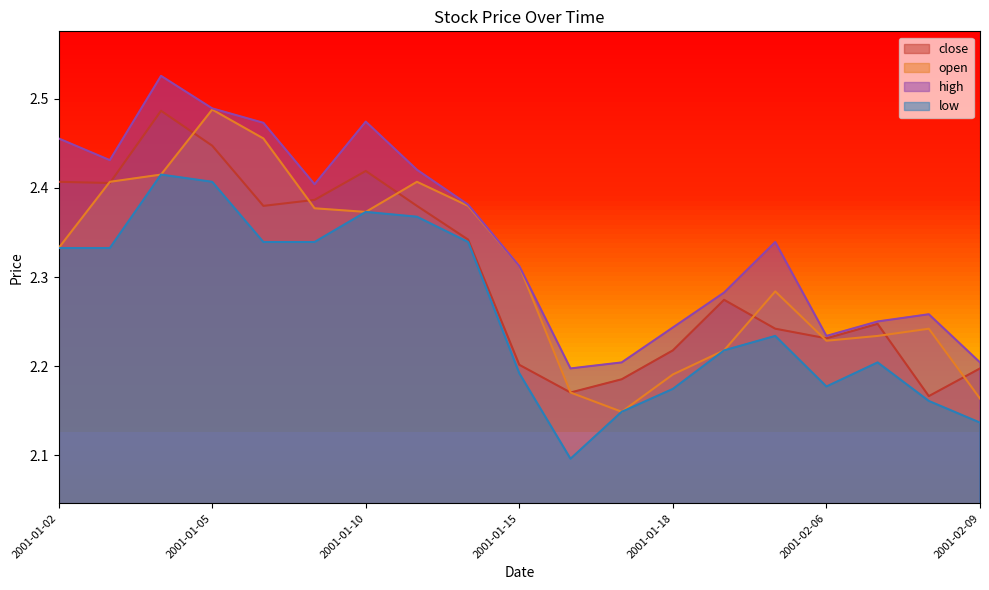

Rank the series at 2001-01-09 from highest to lowest value.

high, close, open, low